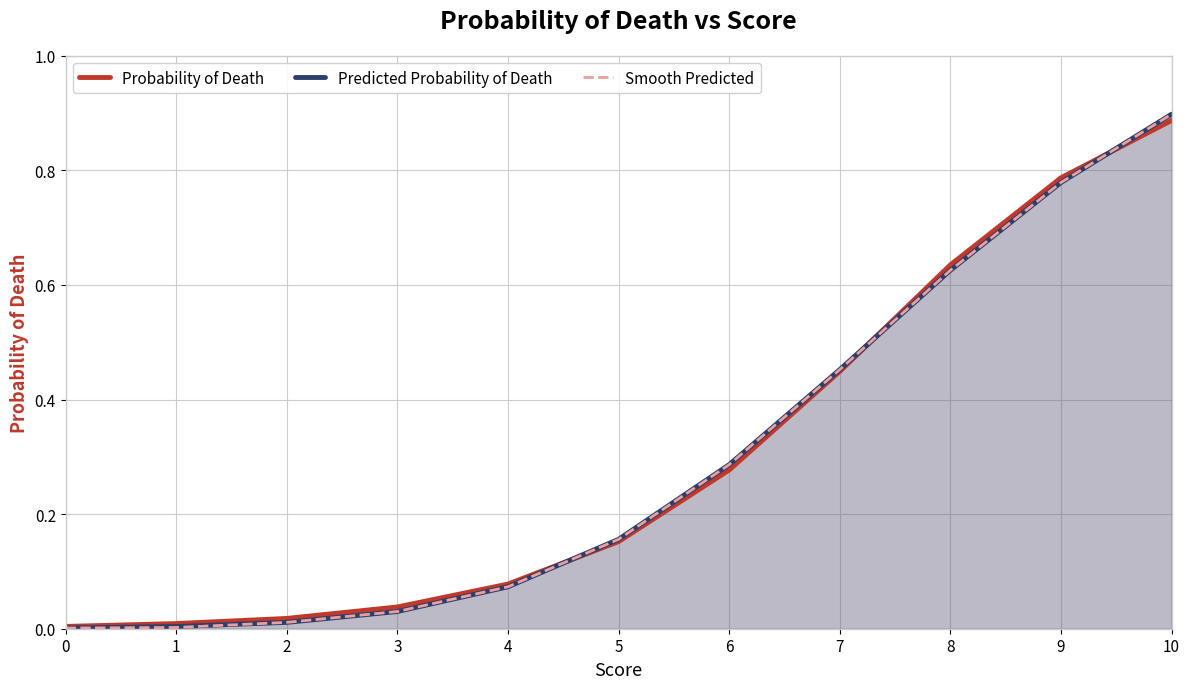

What is the maximum value for Smooth Predicted?

0.9